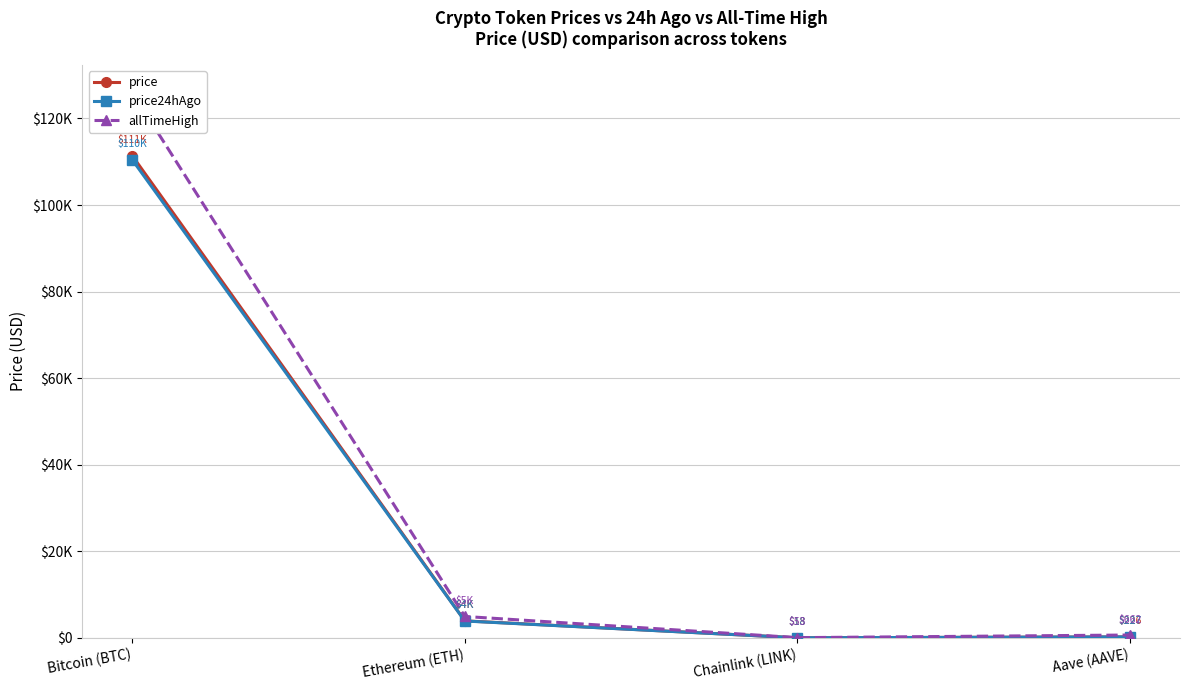

At which label does price24hAgo reach its peak?

Bitcoin (BTC)